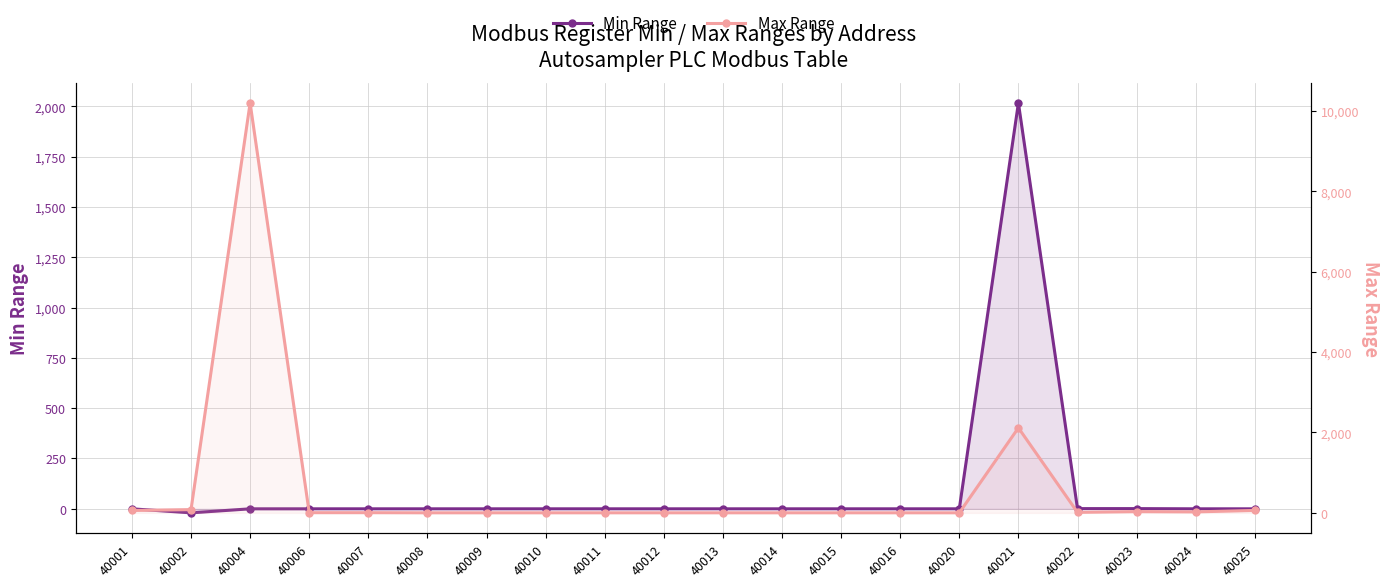

How many lines are shown in the chart?

2